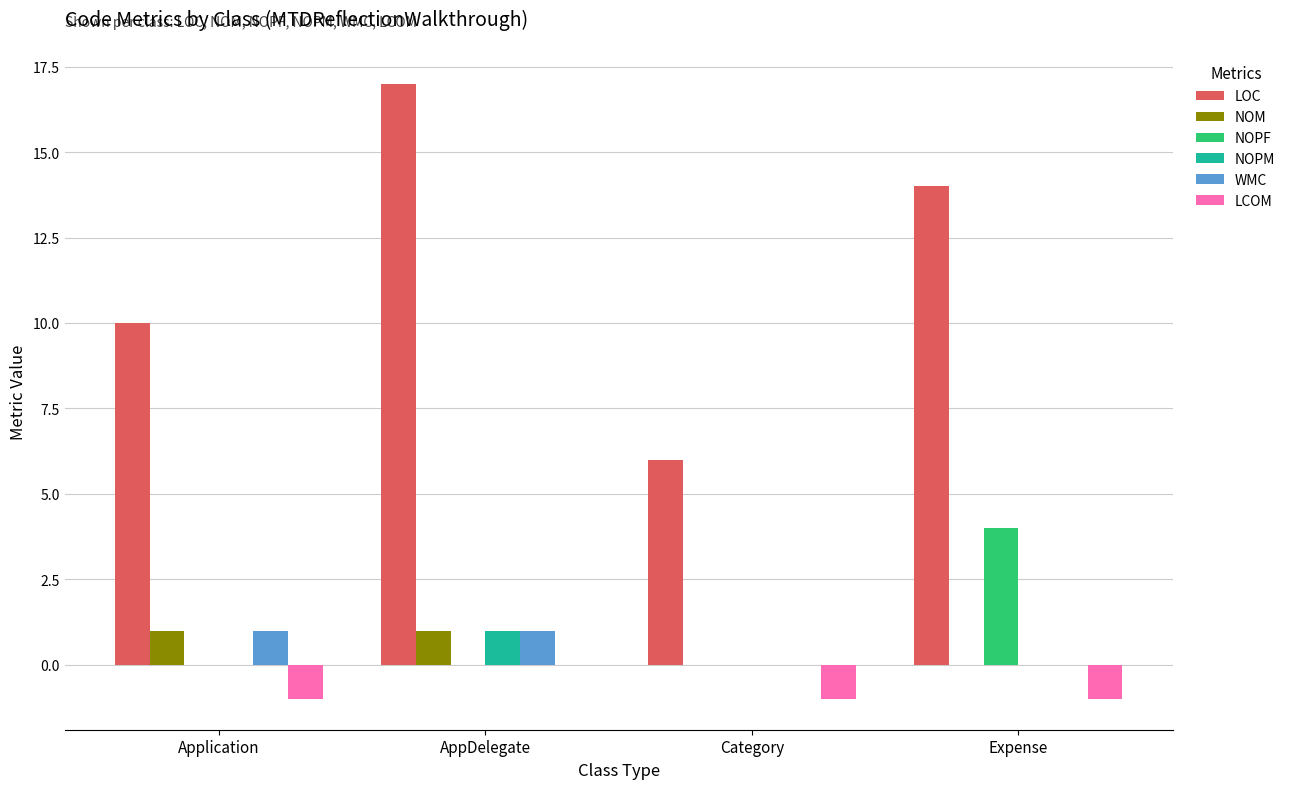

The LCOM series shows -1 at Expense. True or false?

True